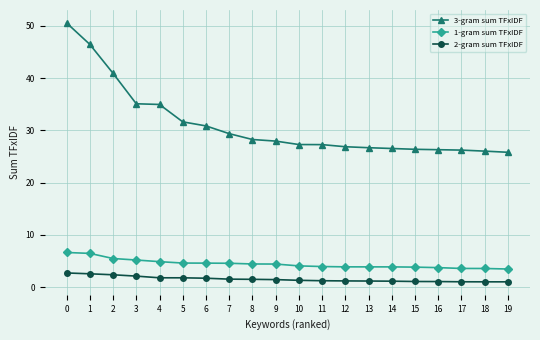

Is the value of 3-gram sum TFxIDF at 13 greater than the value of 2-gram sum TFxIDF at 15?

Yes